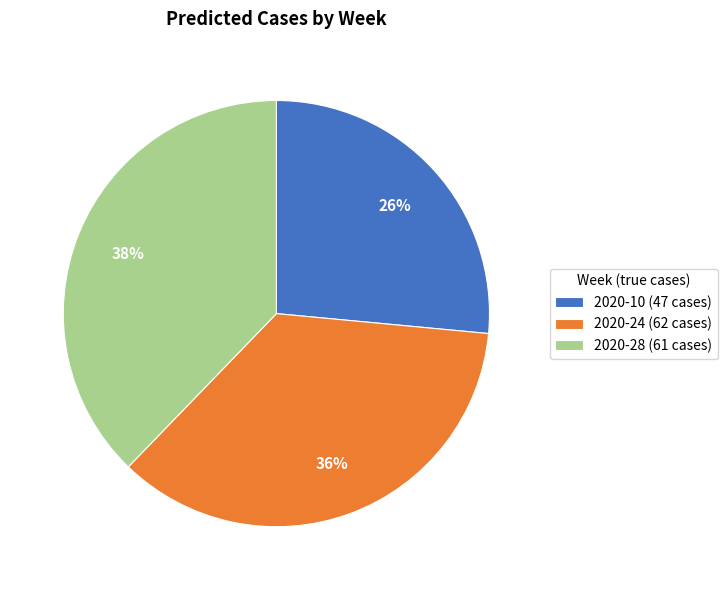

Is the sum of 2020-10 (47 cases) and 2020-24 (62 cases) greater than half?

Yes